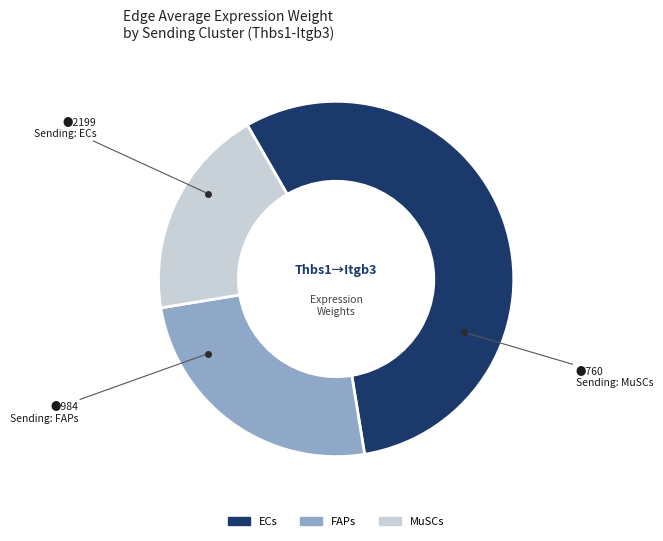

Does FAPs account for over 50% of the chart?

No